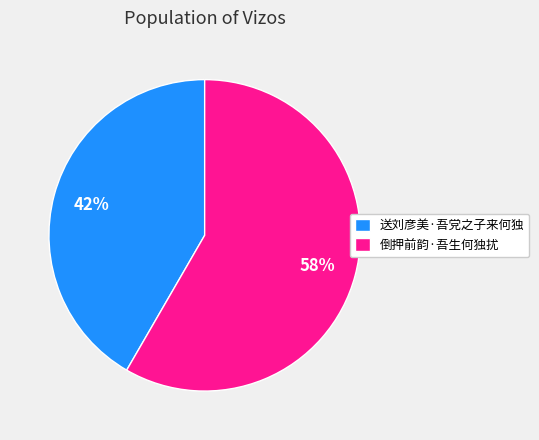

To the nearest percent, what percentage of the pie is 倒押前韵·吾生何独扰?

58%